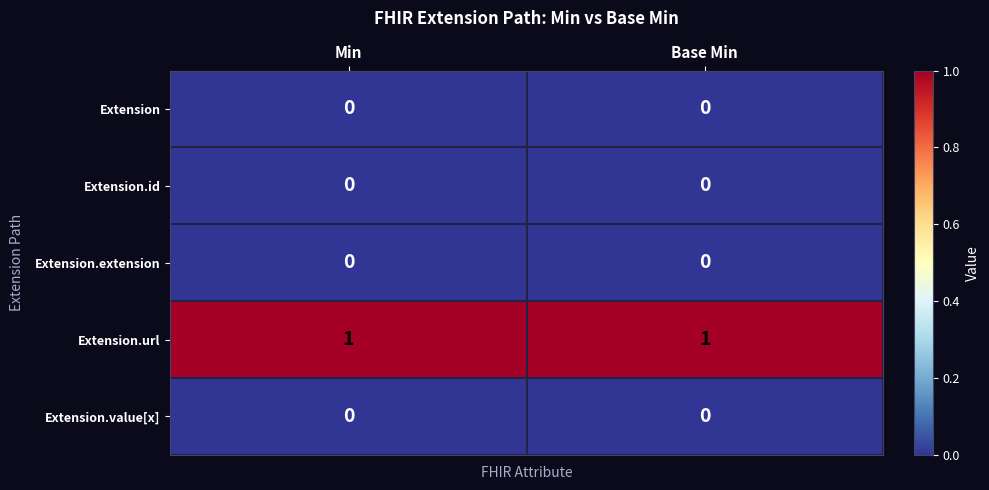

True or false: Extension.url has a value of 1 at Min.

True